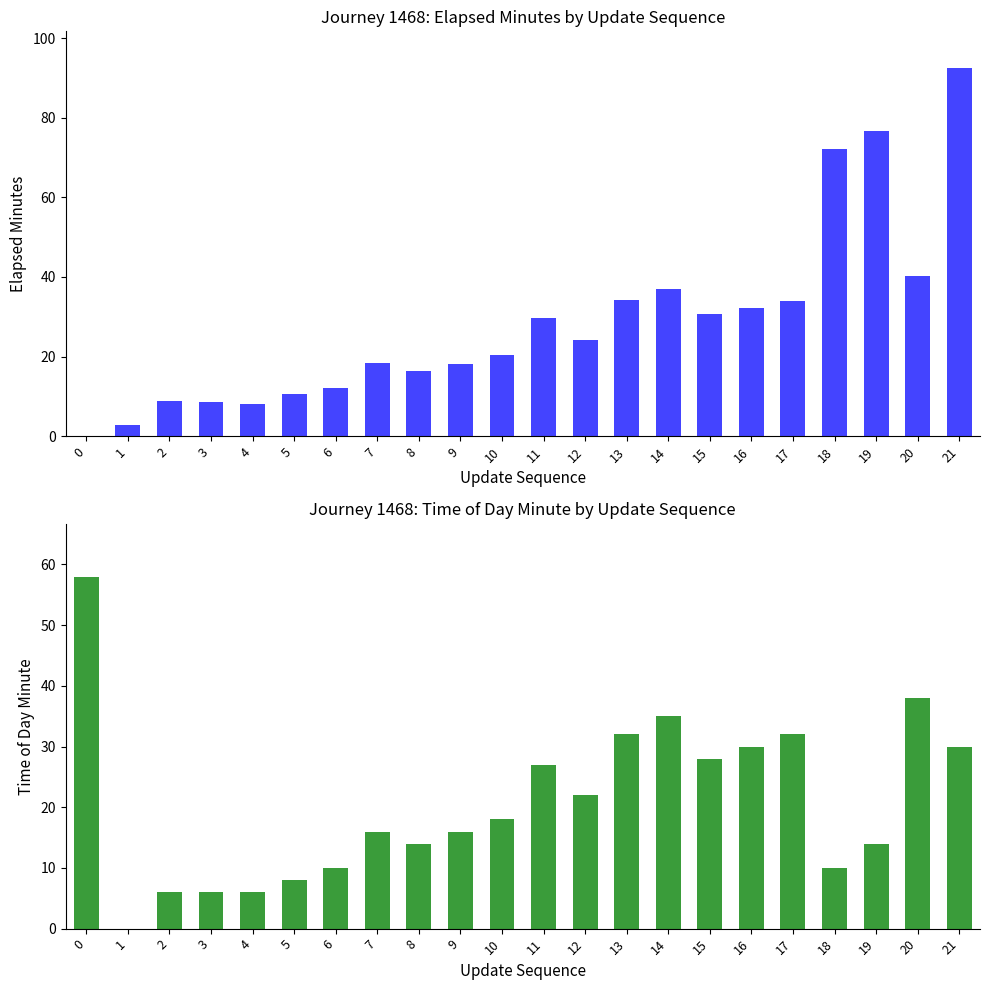

Rank the series by their average value, from lowest to highest.

time_of_day_minute, elapsed_minutes